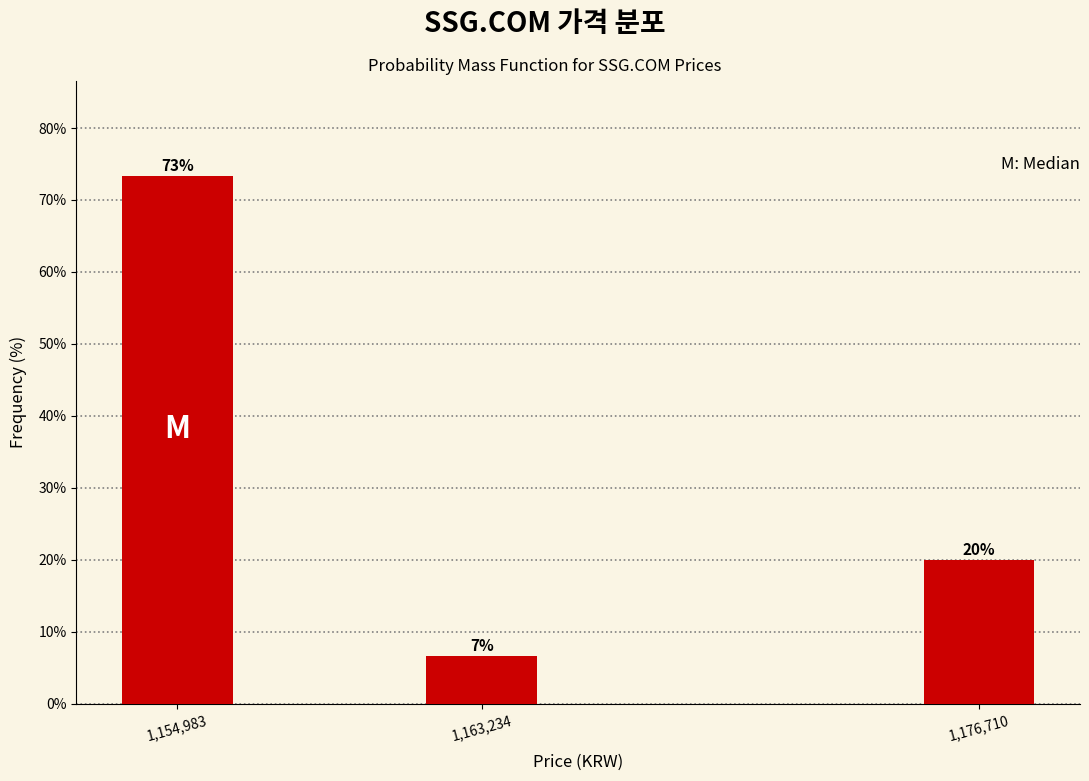

What is the average value?

33.3